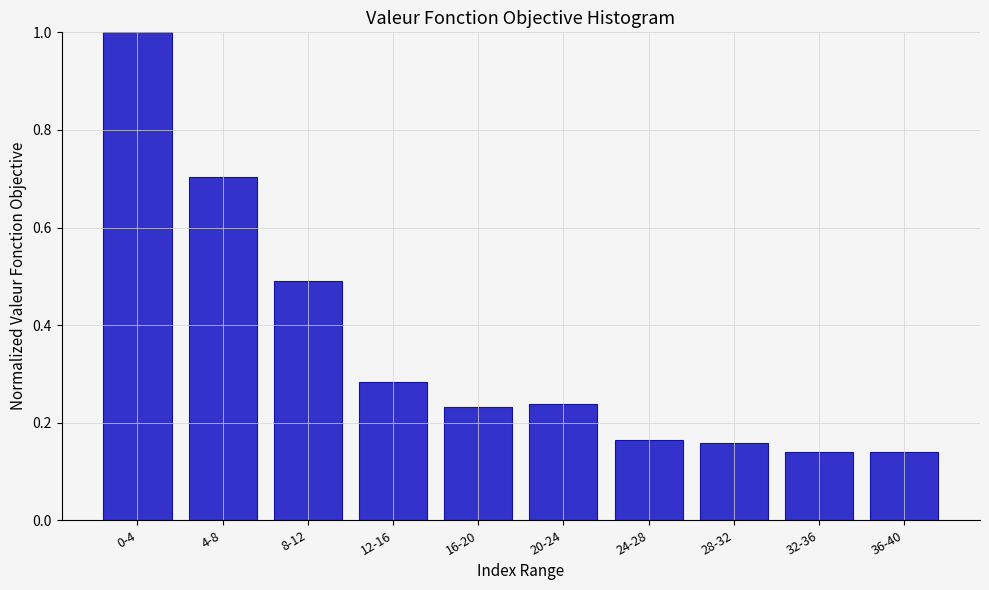

What is the label of the 2nd bar from the left?

4-8